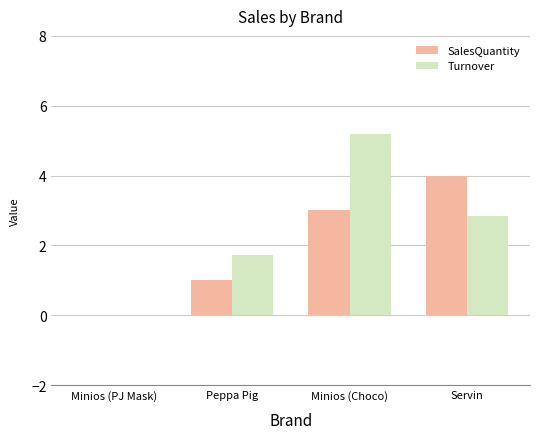

Which label corresponds to the largest value in the chart?

Minios (Choco)